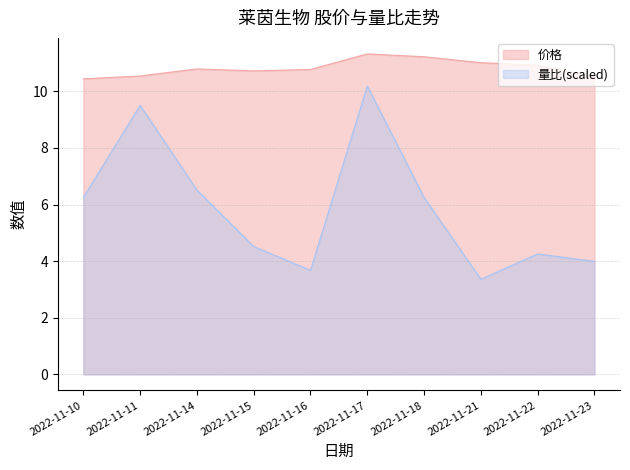

Is it true that 量比 equals 3.7 at 2022-11-16?

True